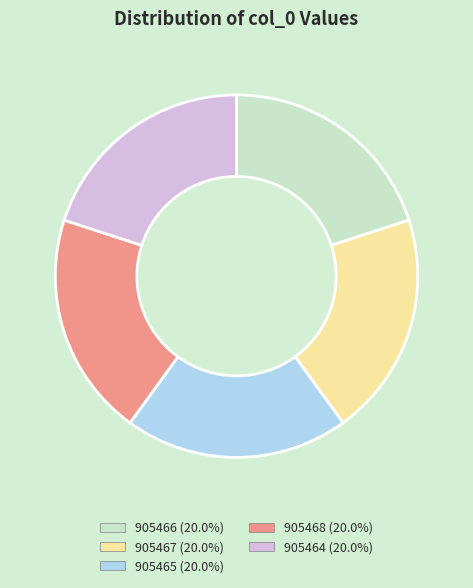

Do 905464 (20.0%) and 905466 (20.0%) together represent more than half of the pie?

No